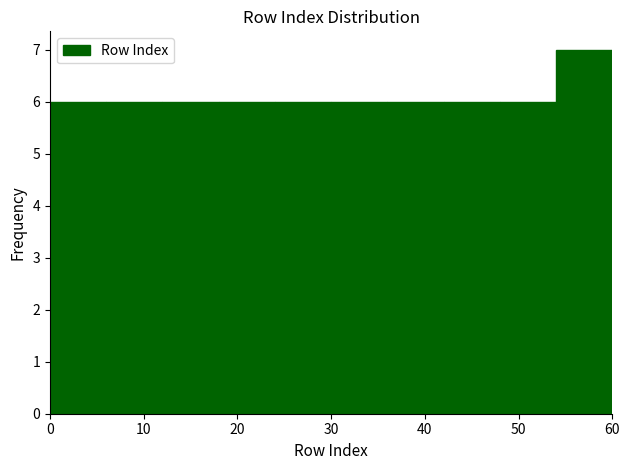

Which range on the x-axis has the tallest bar?

54 to 60